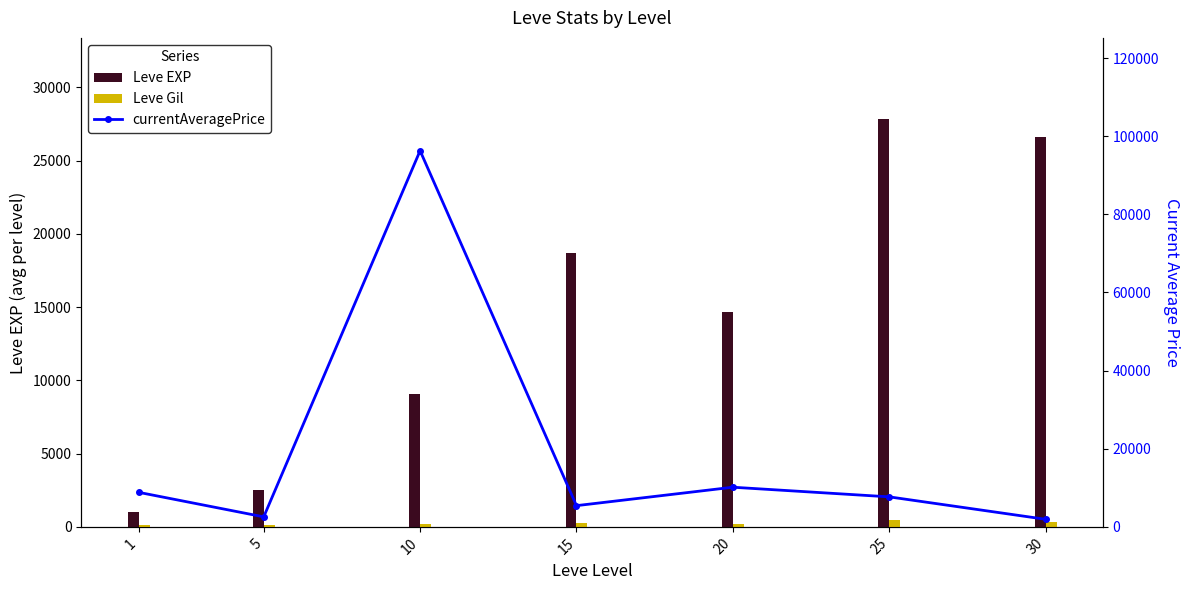

How many data points in Leve EXP are above 14678?

3